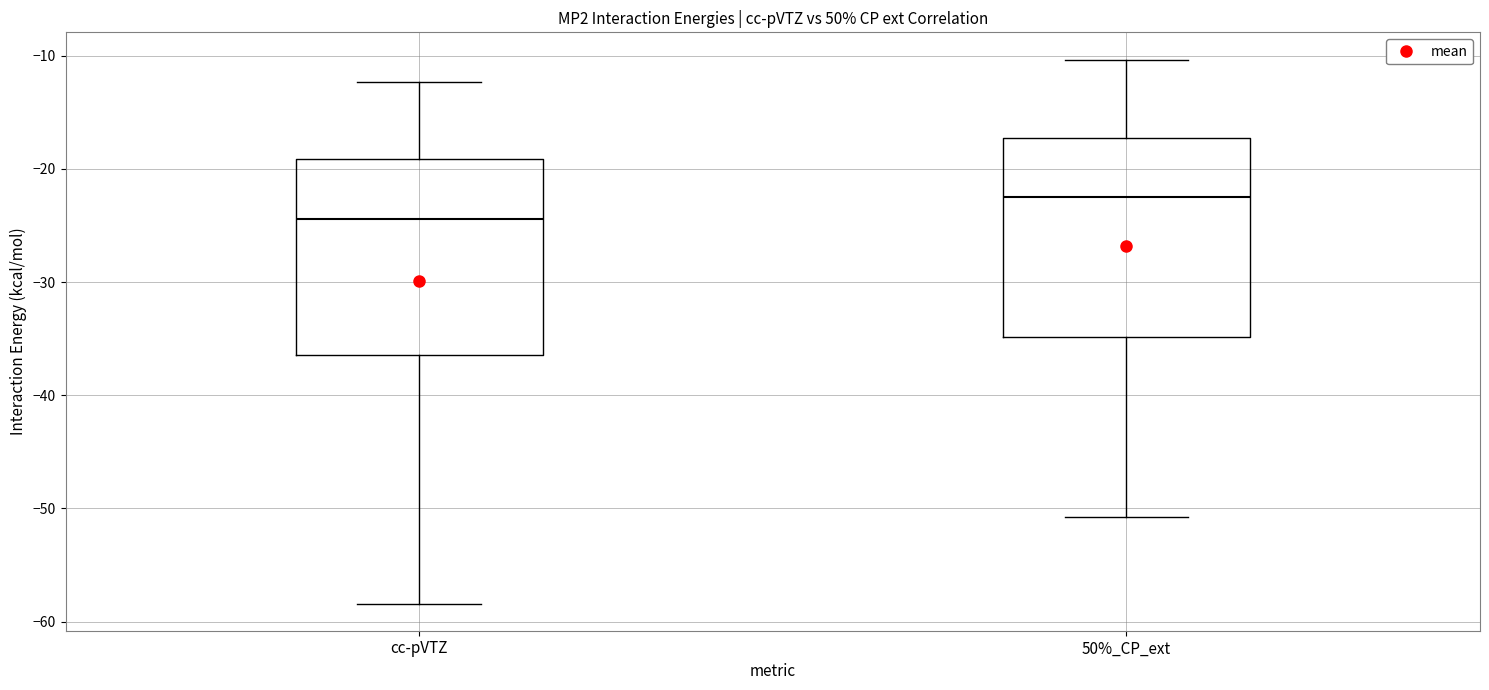

Which box has the highest median line?

50%_CP_ext